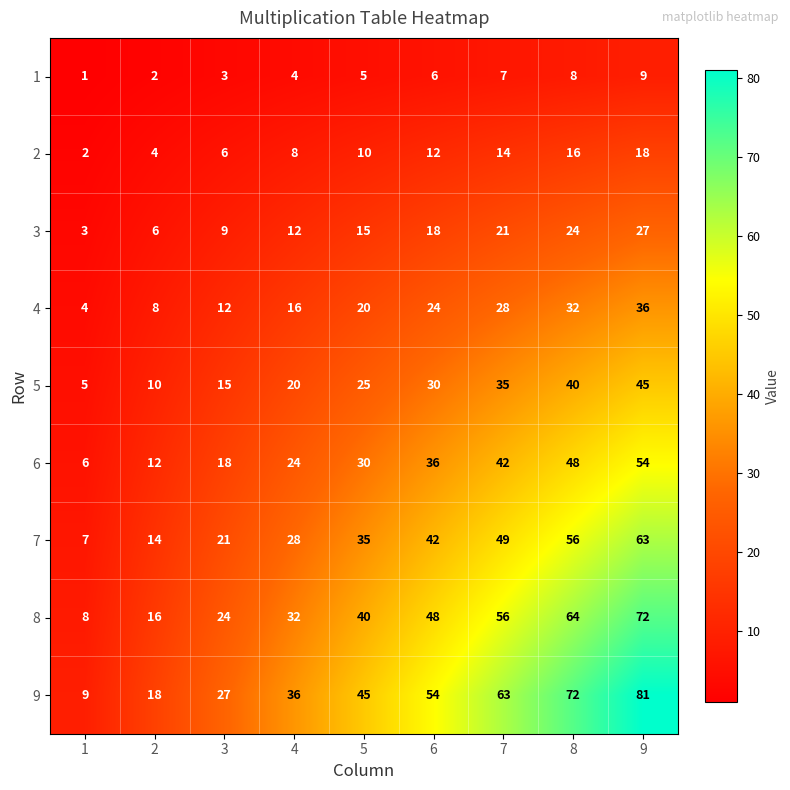

What is the lowest value of the 7 series?

7